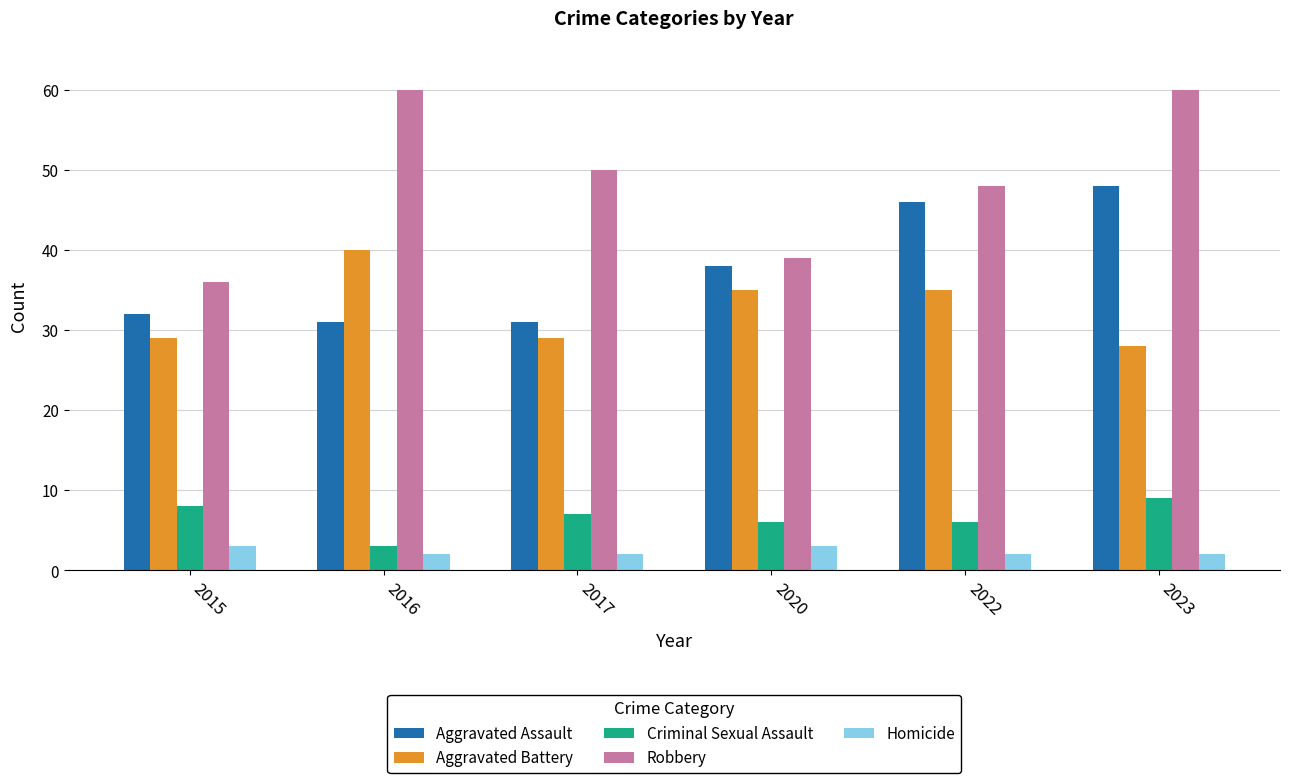

What is the sum of the Criminal Sexual Assault values at 2015 and 2016?

11